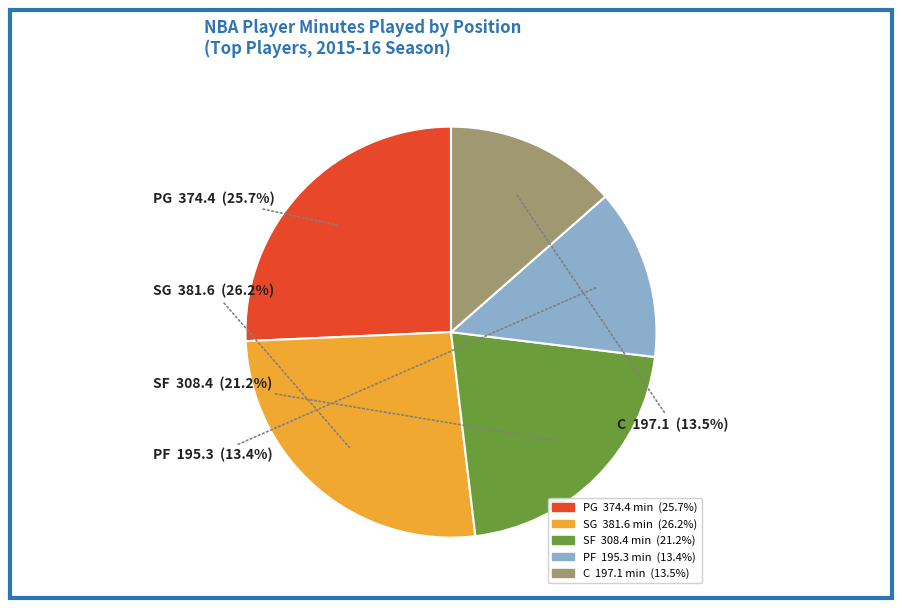

What percentage is the SF slice, to the nearest percent?

21%